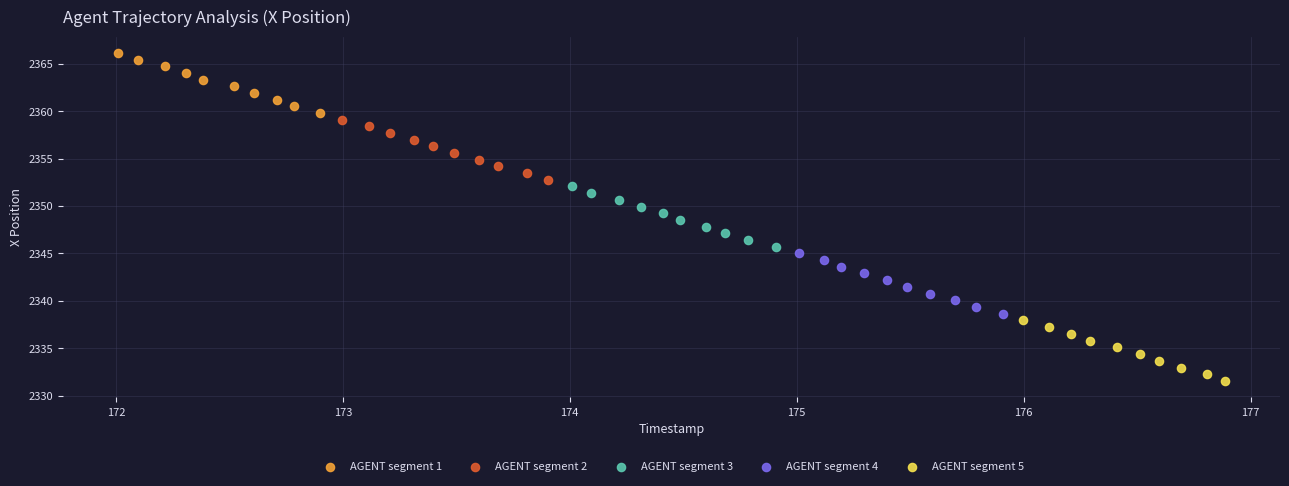

Which series has the widest spread of Y values?

AGENT segment 5